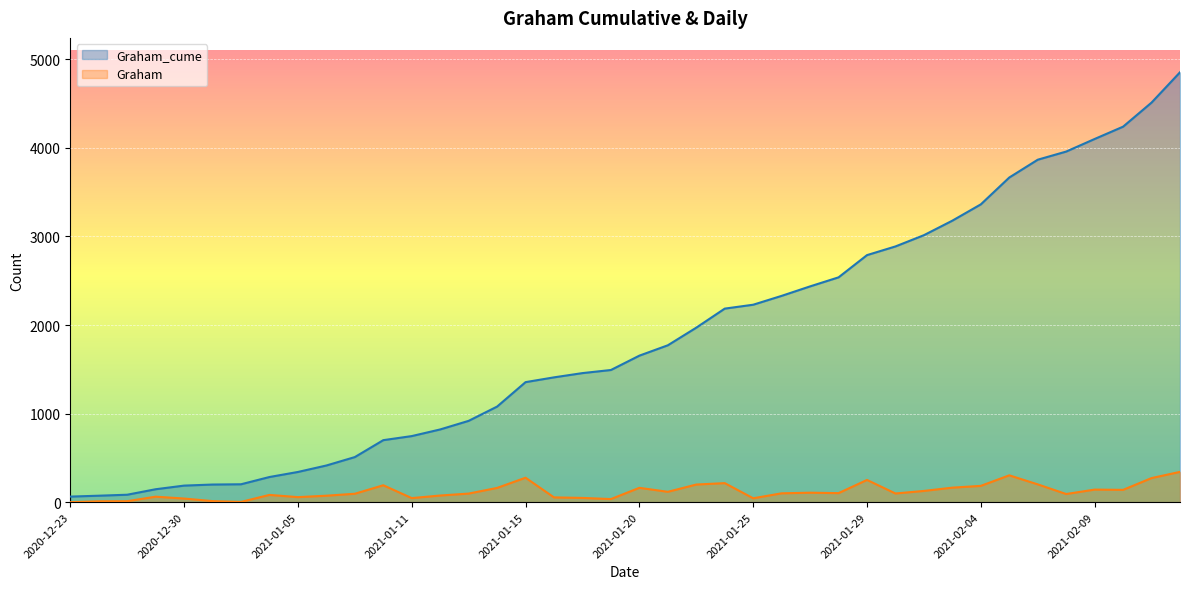

True or false: Graham and Graham_cume cross at least once.

False